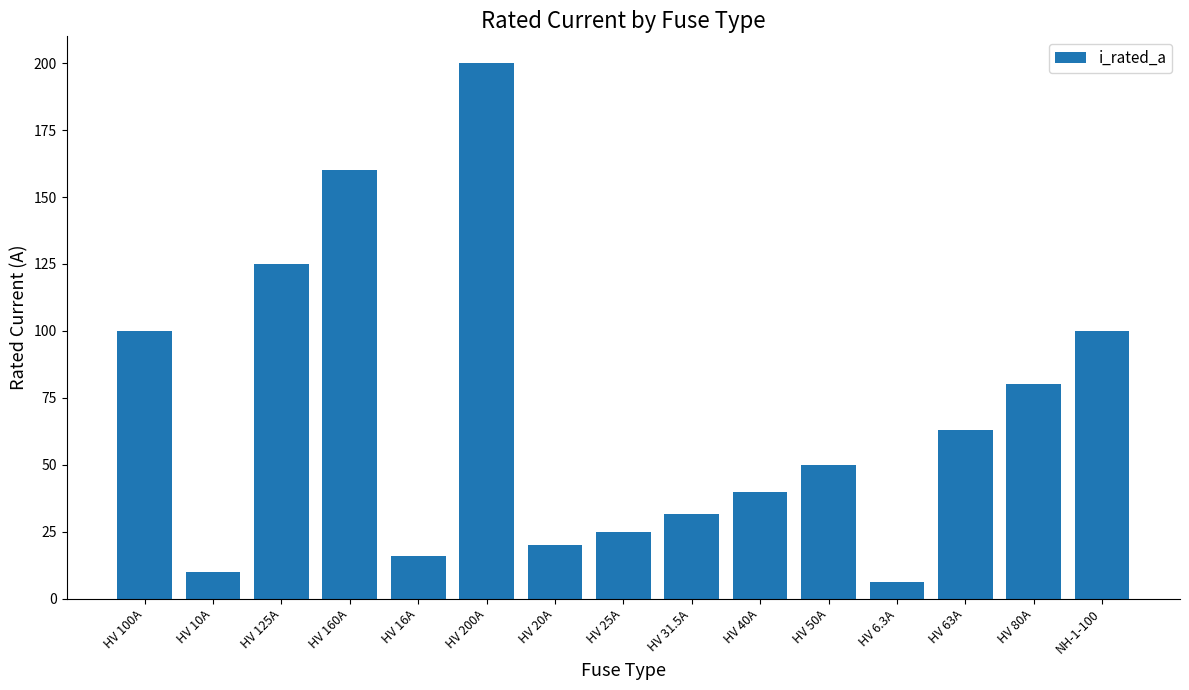

What is the difference between the maximum and minimum values?

193.7